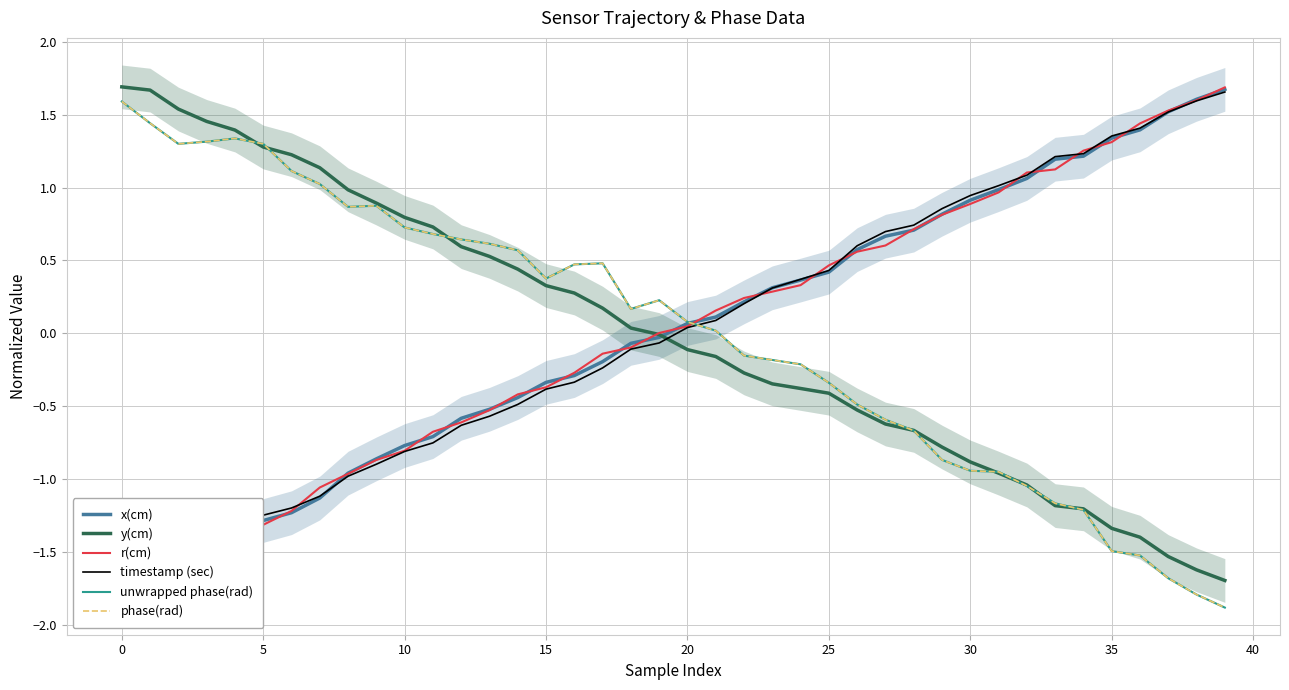

Read the r(cm) value at 17.

-0.1